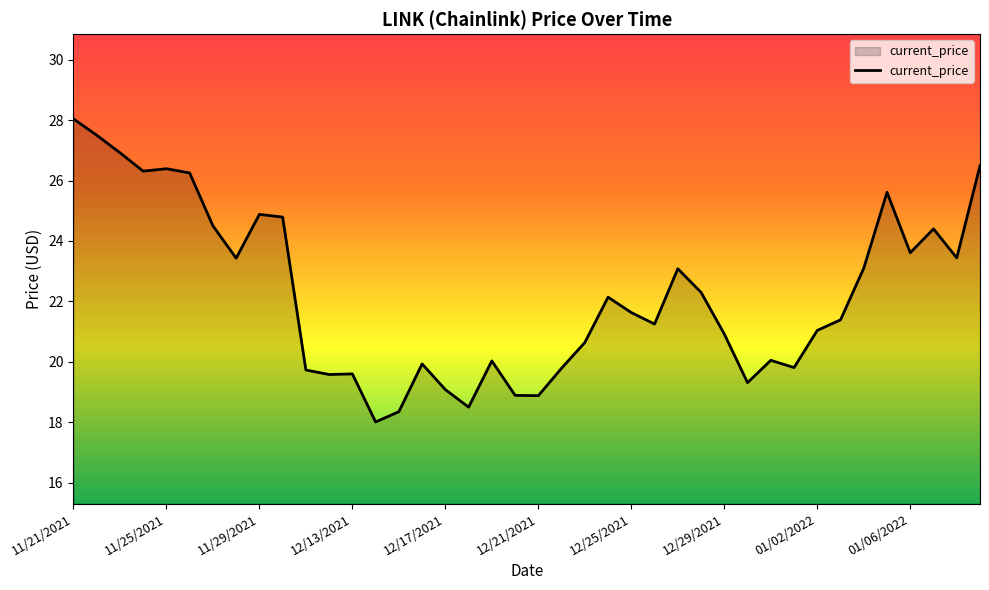

What is the maximum value shown in the chart?

28.0